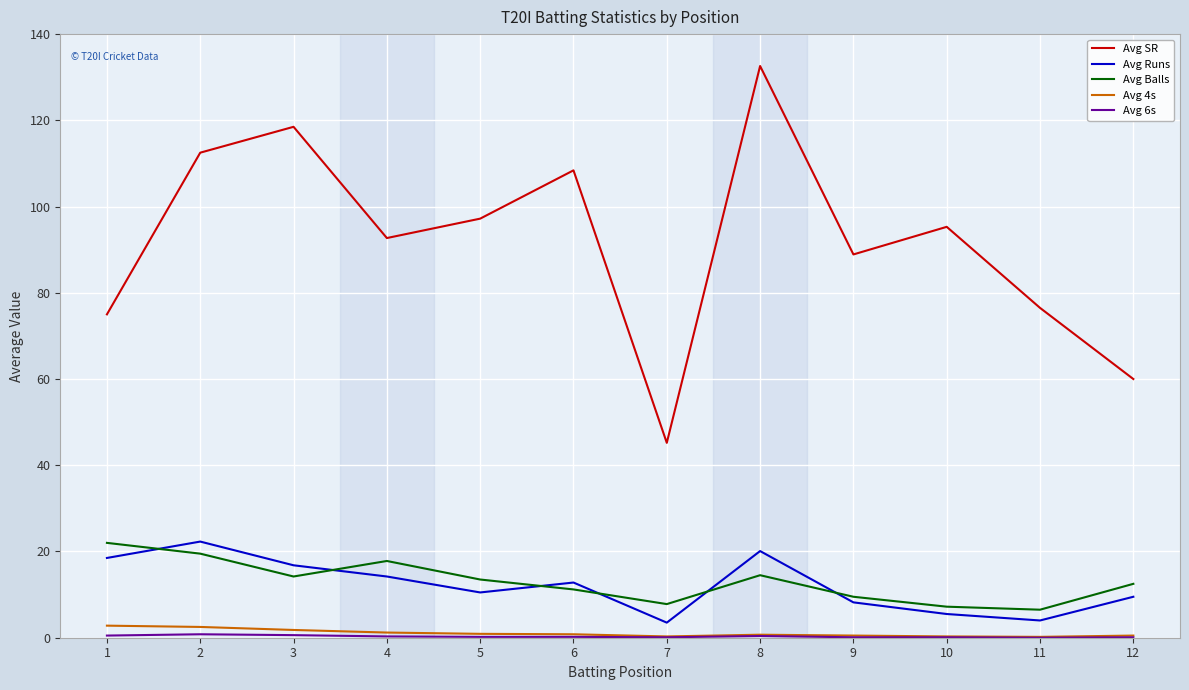

The Avg 4s series shows 0.8 at 6. True or false?

True